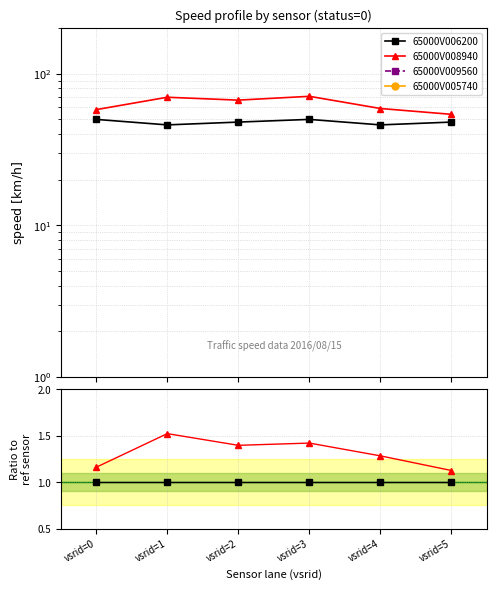

At how many categories does at least one series exceed 0?

6